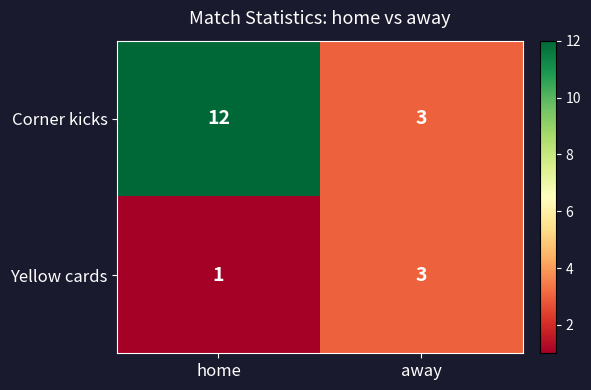

At which category does the chart reach its minimum across all series?

home